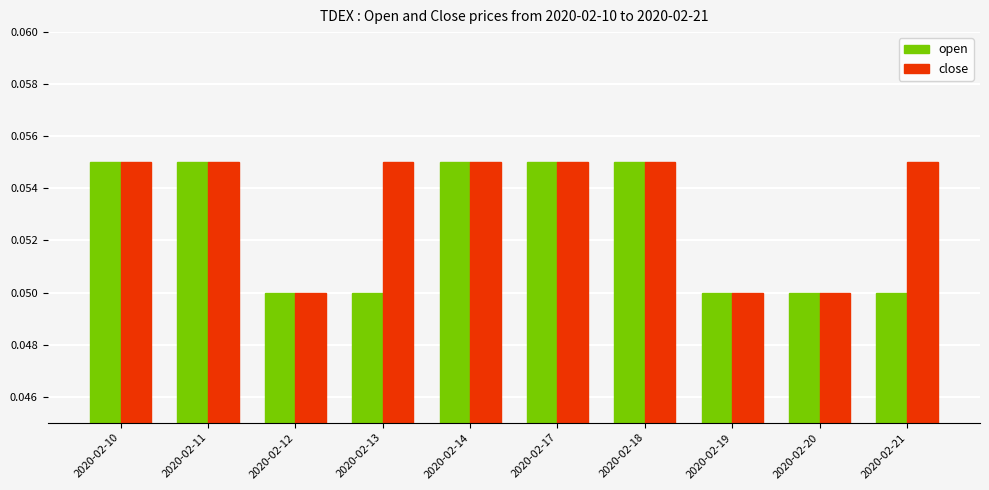

How many close values are between 0 and 1?

10